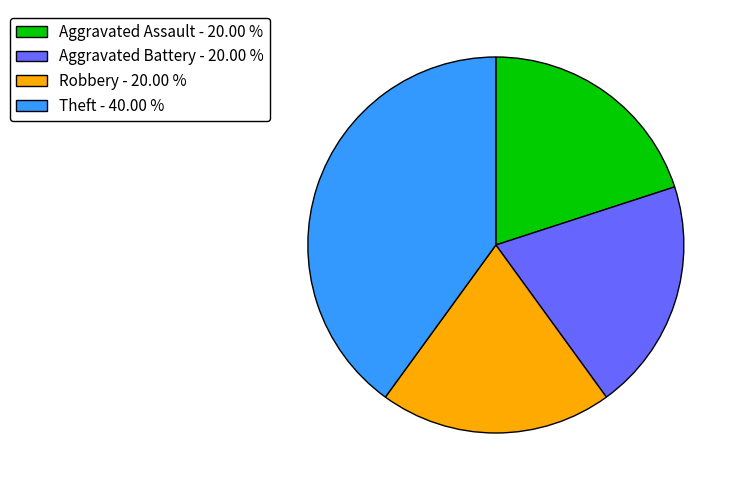

Is there a majority slice in this chart?

No